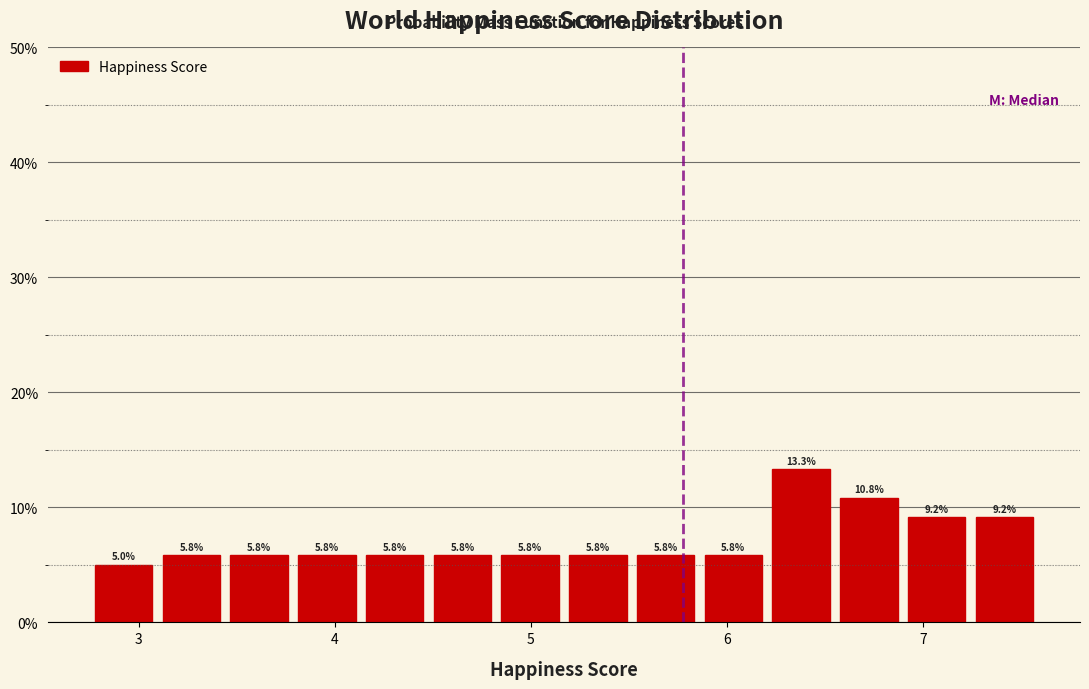

Around what value on the x-axis is the tallest bar? Give the approximate position of its centre, as read against the axis.

6.4